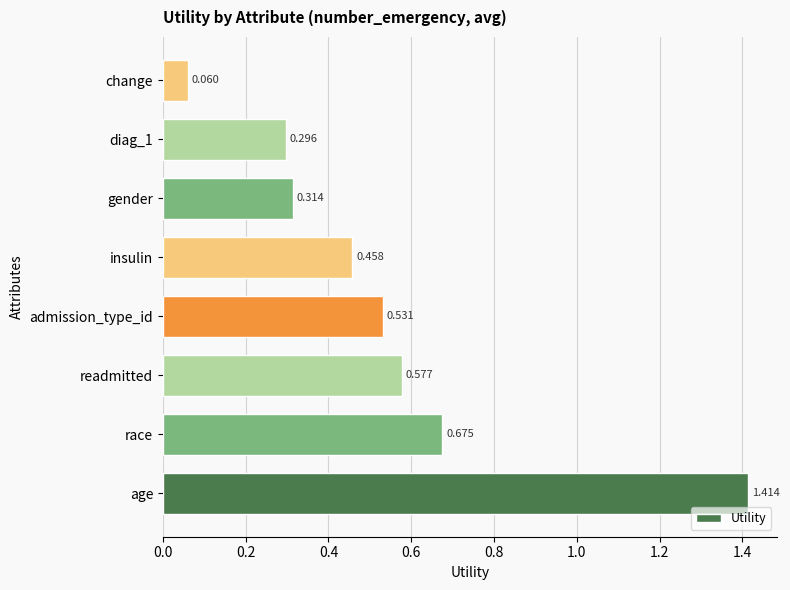

Which has a higher value, race or readmitted?

race